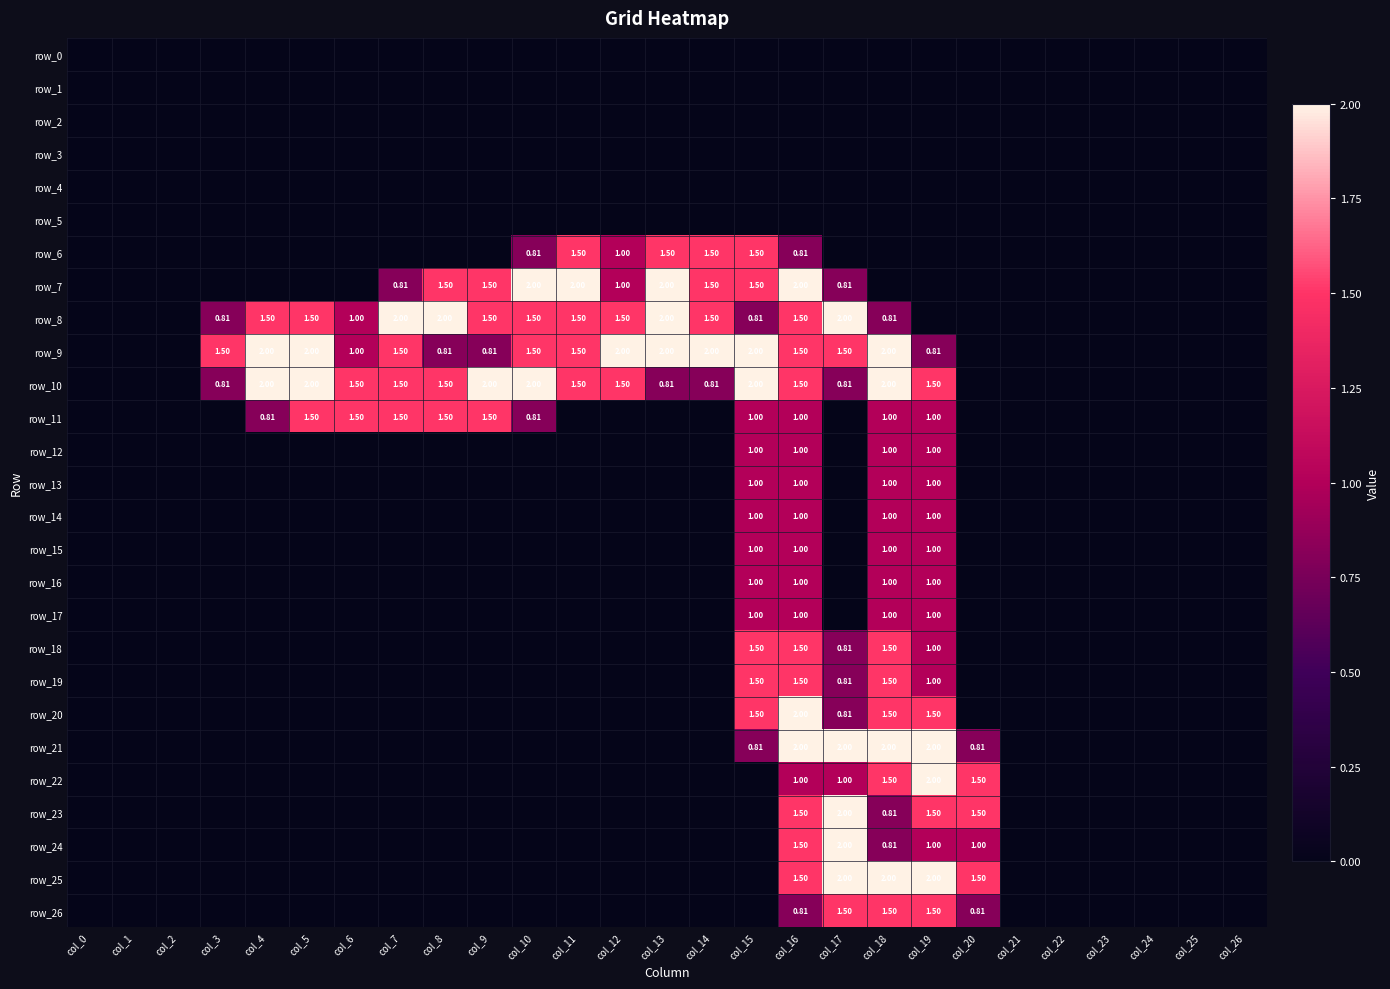

The row_7 series shows 0.0 at col_5. True or false?

True